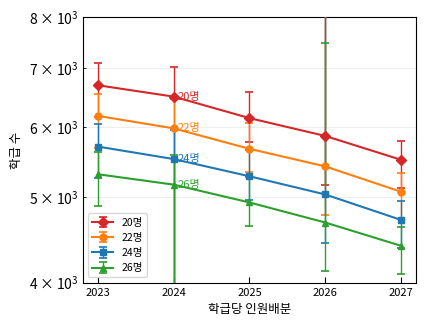

What is the difference between the second highest and minimum values in the 22명 series?

913